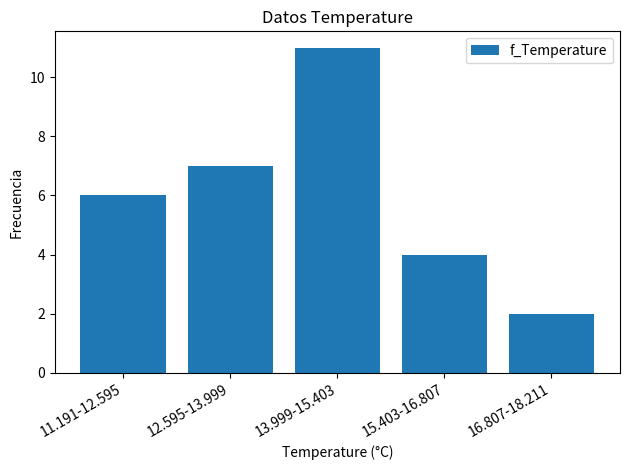

Reading right to left, transcribe all the data shown in this chart.

2	4	11	7	6